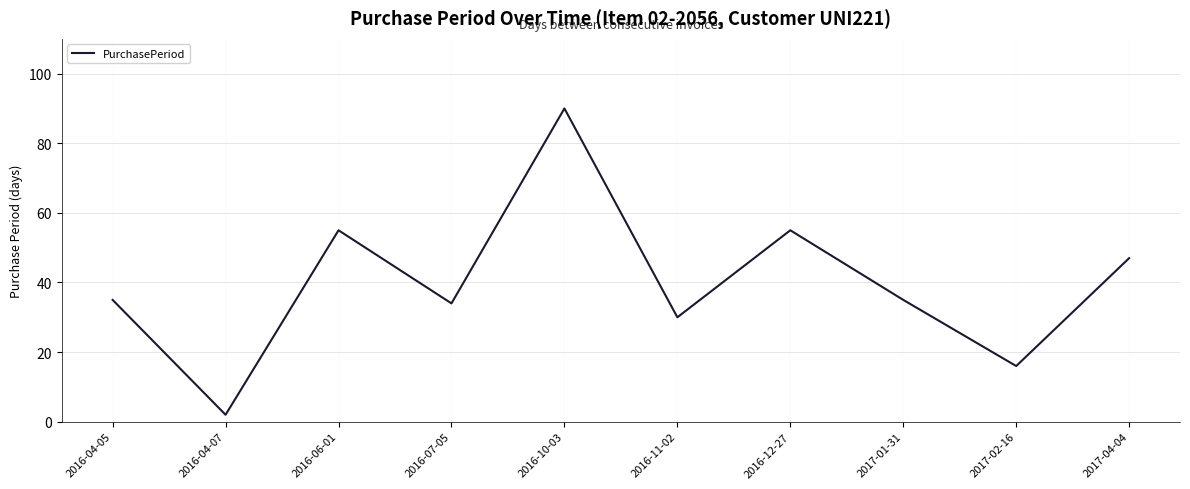

What is the sum of the values at 2016-06-01 and 2017-02-16?

71